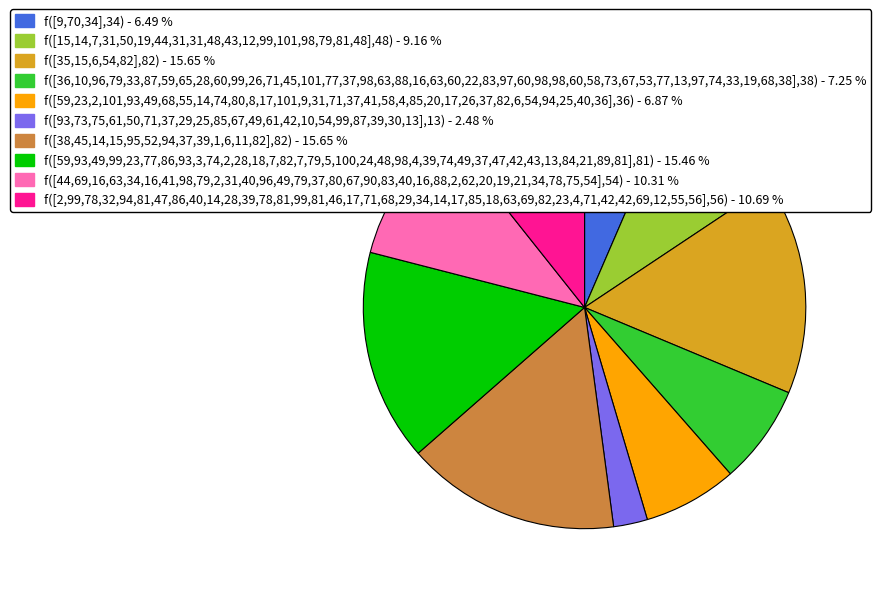

How many slices are in this pie chart?

10